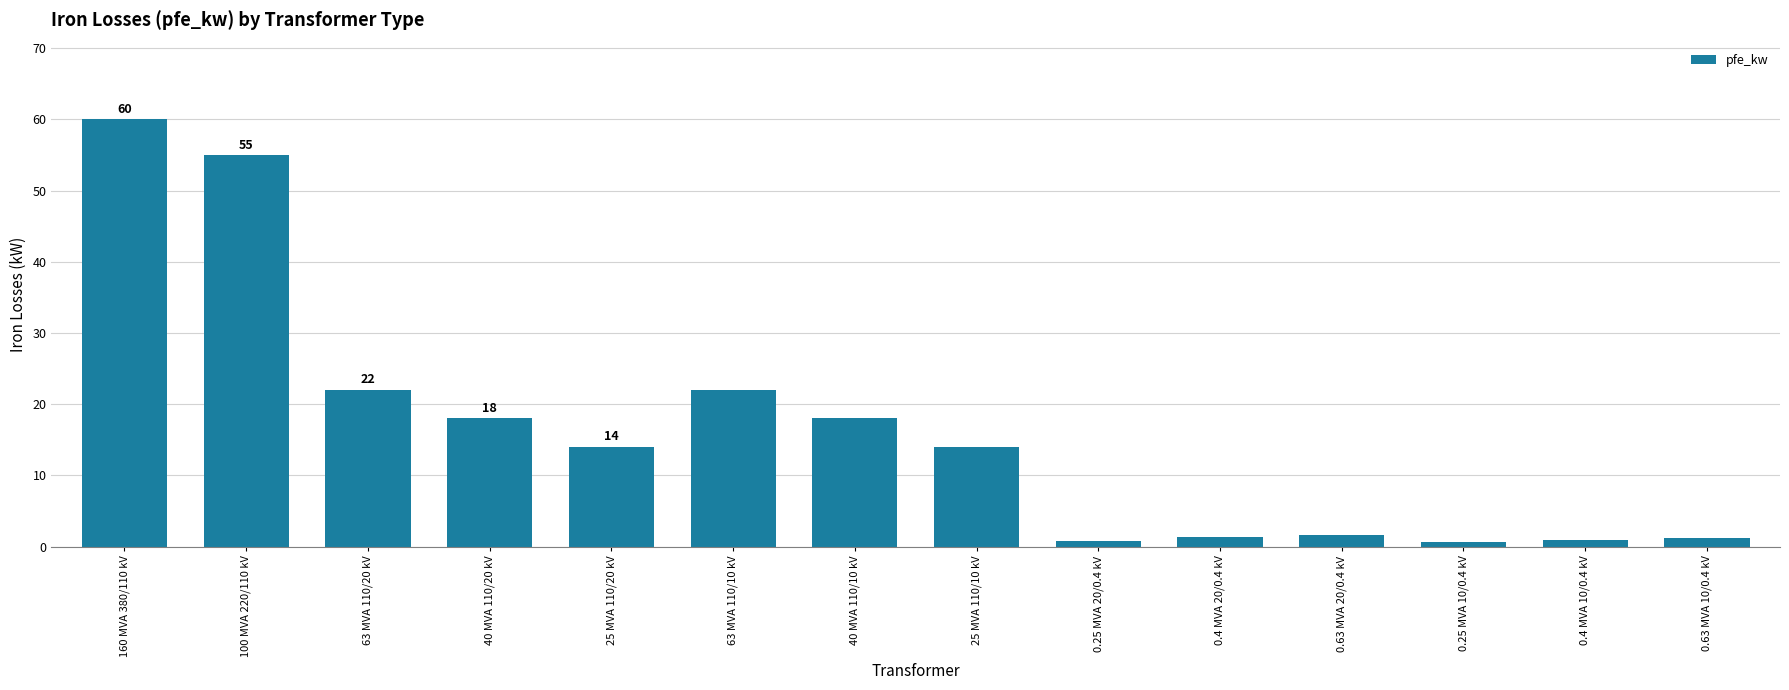

What position from the right is 40 MVA 110/10 kV?

8